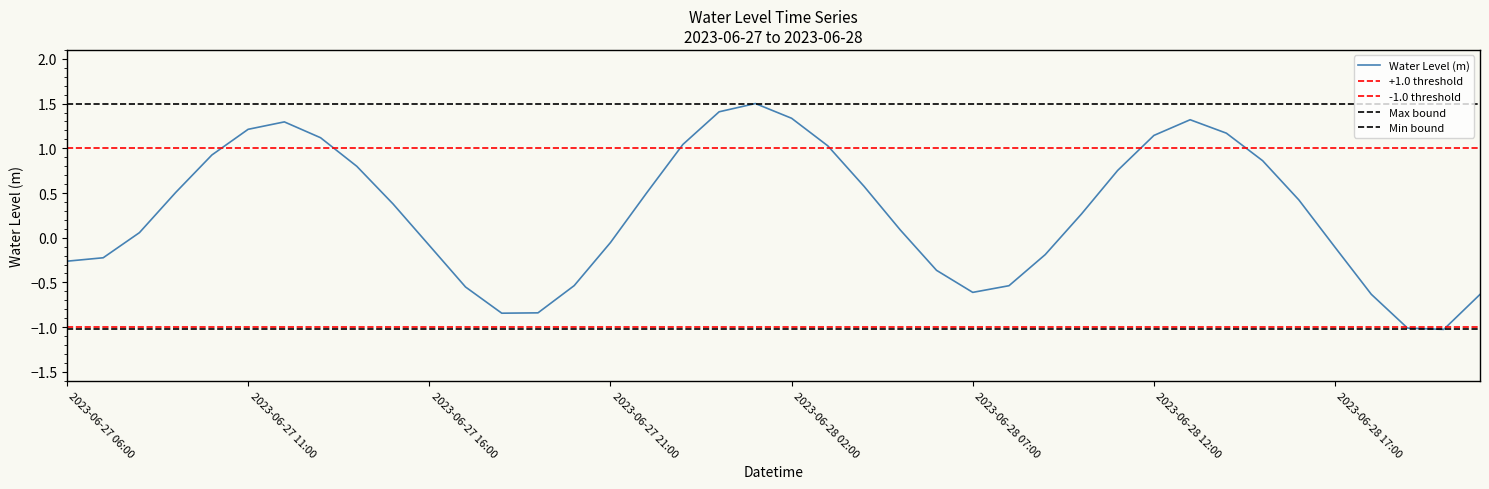

What is the value of the 33rd point from the left?

1.2